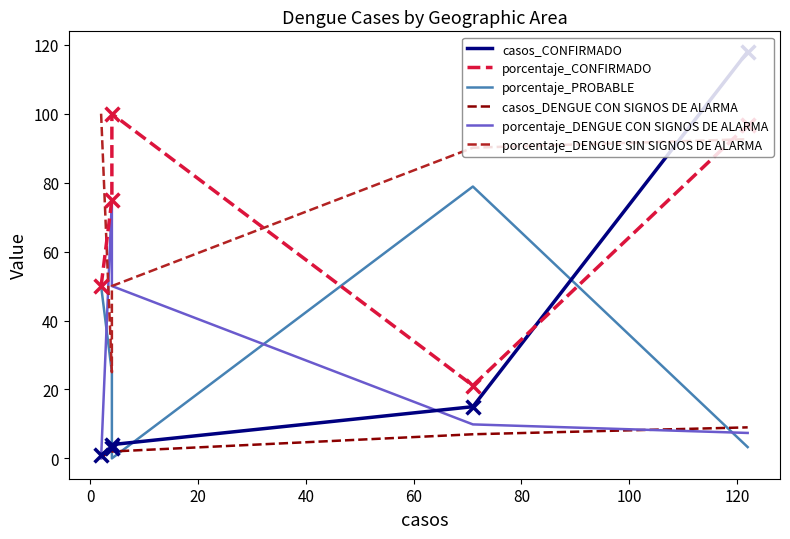

Which series contains the lowest Y value?

porcentaje_PROBABLE